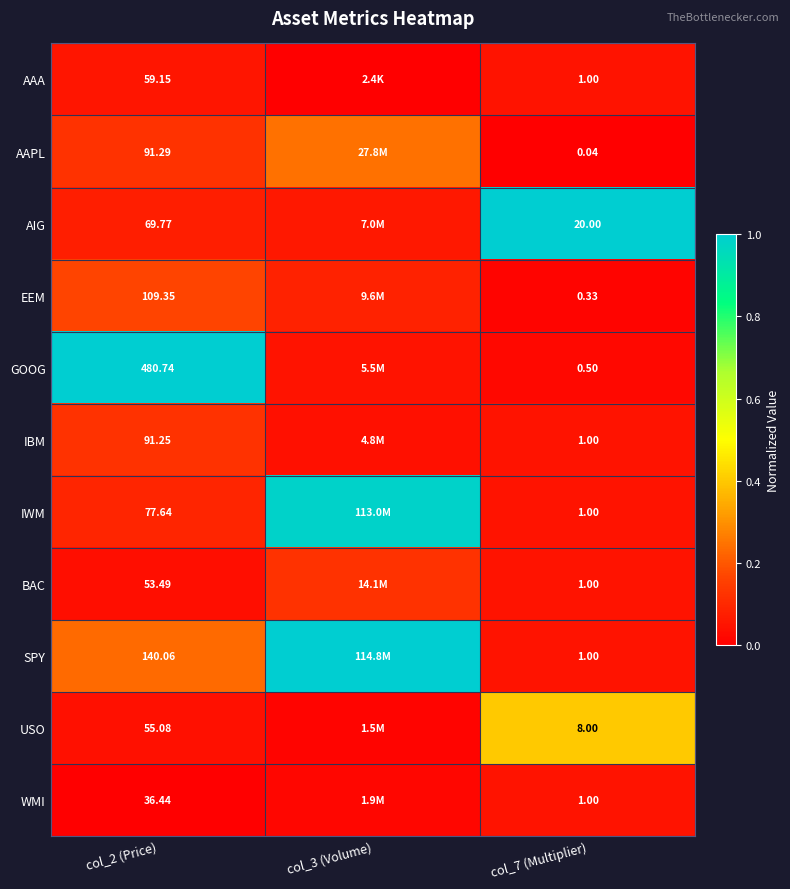

Is the value of AIG at col_2 (Price) greater than the value of WMI at col_2 (Price)?

Yes